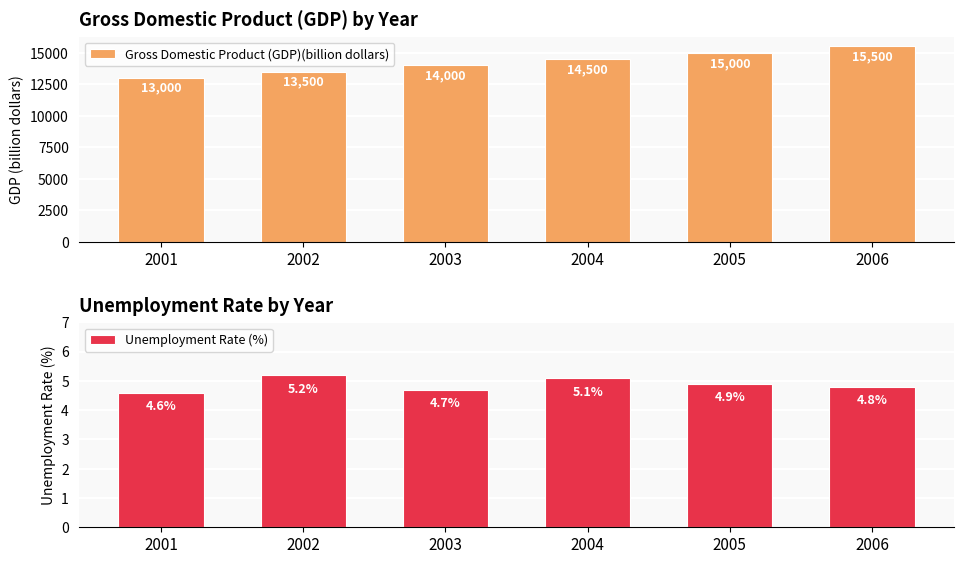

Read the Unemployment Rate (%) value at 2005.

4.9